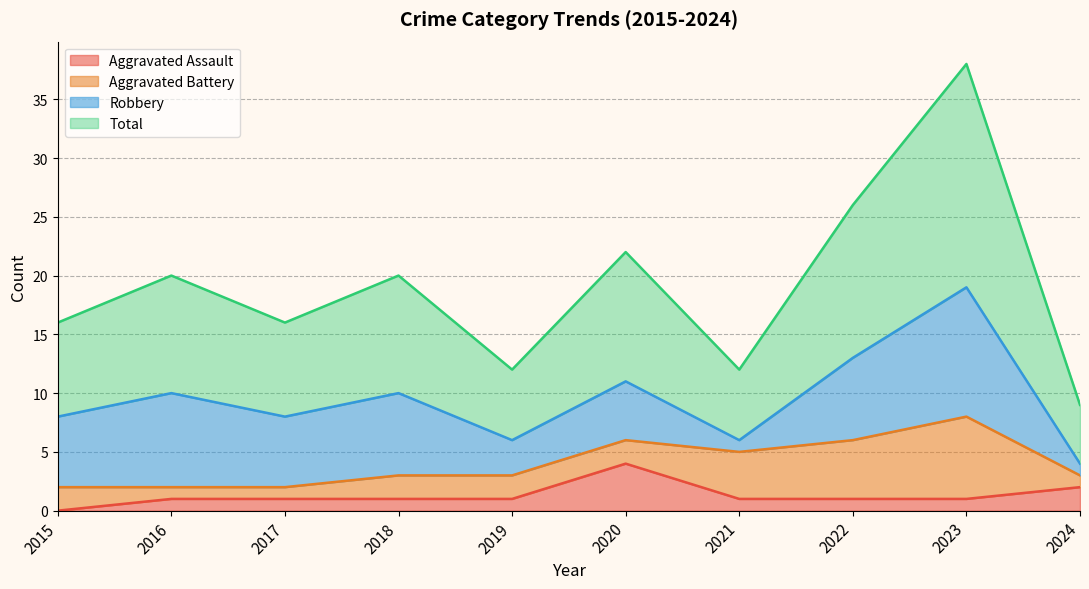

Which category has the lowest value across all series?

2015